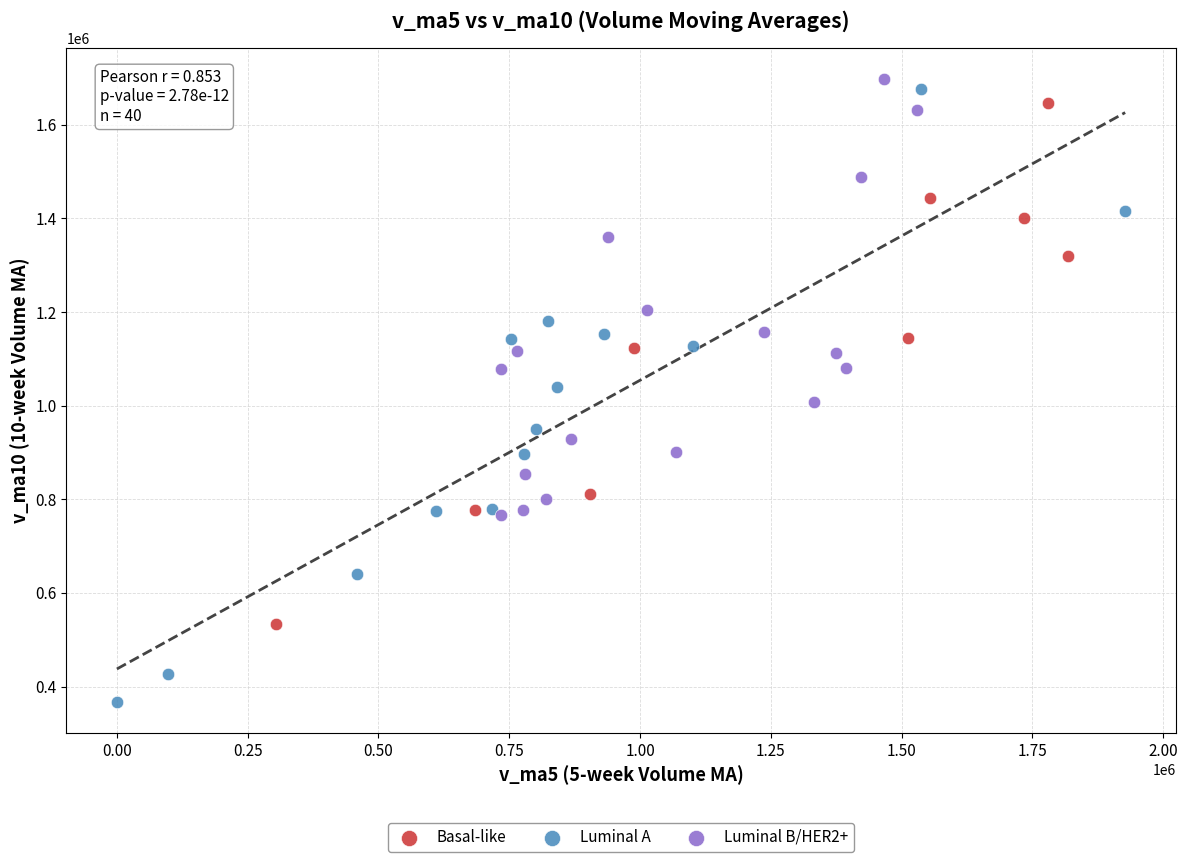

Which series reaches the minimum Y coordinate?

Luminal A